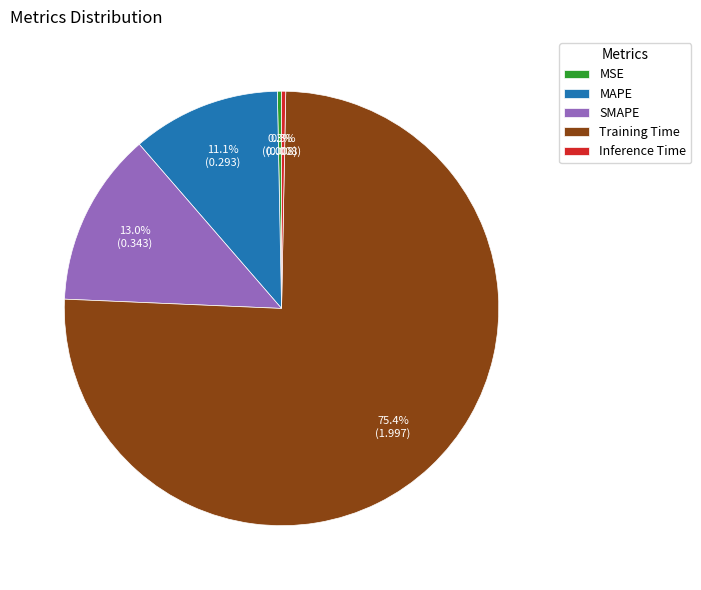

What percentage is NOT represented by Inference Time?

99.7%